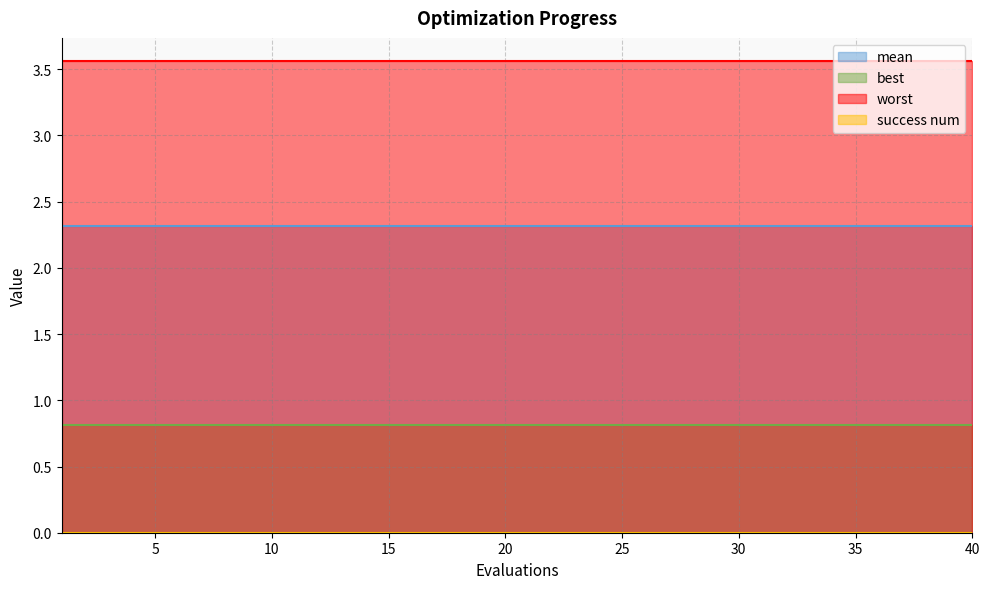

How many lines are shown in the chart?

4